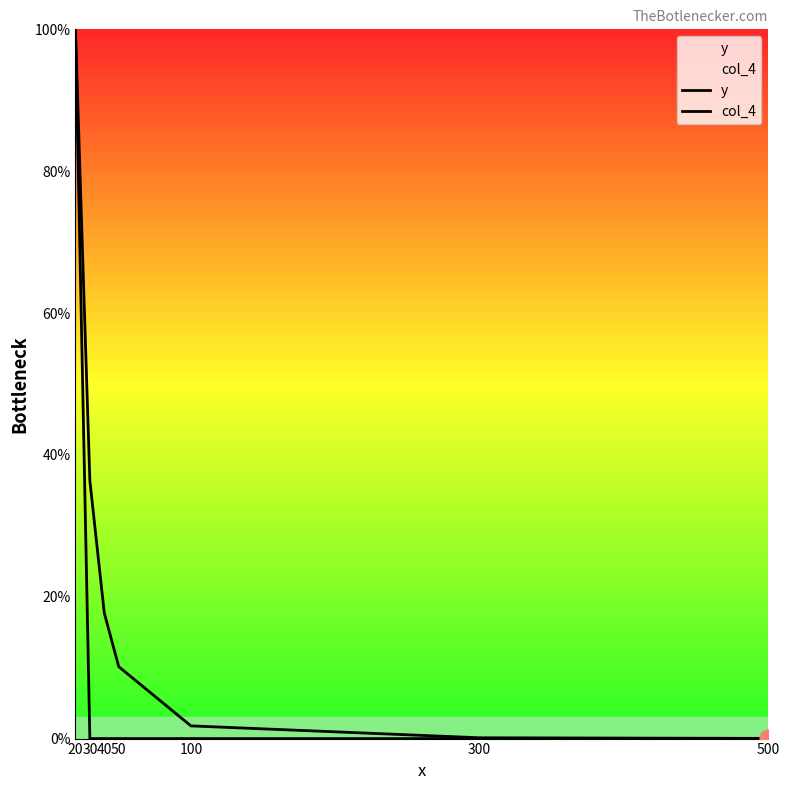

True or false: col_4 and y cross at least once.

False